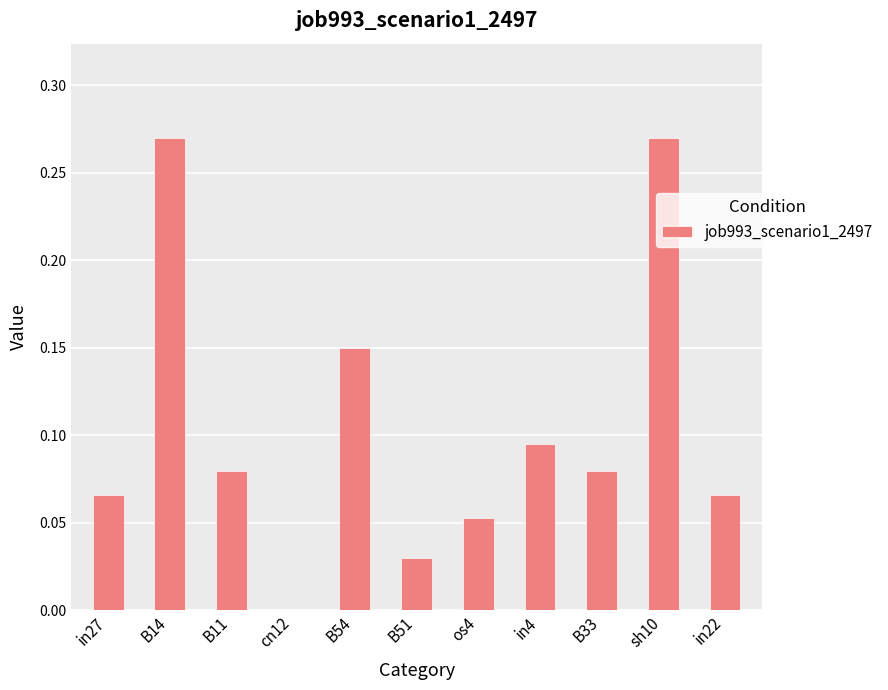

The value at sh10 is 0.1. True or false?

False